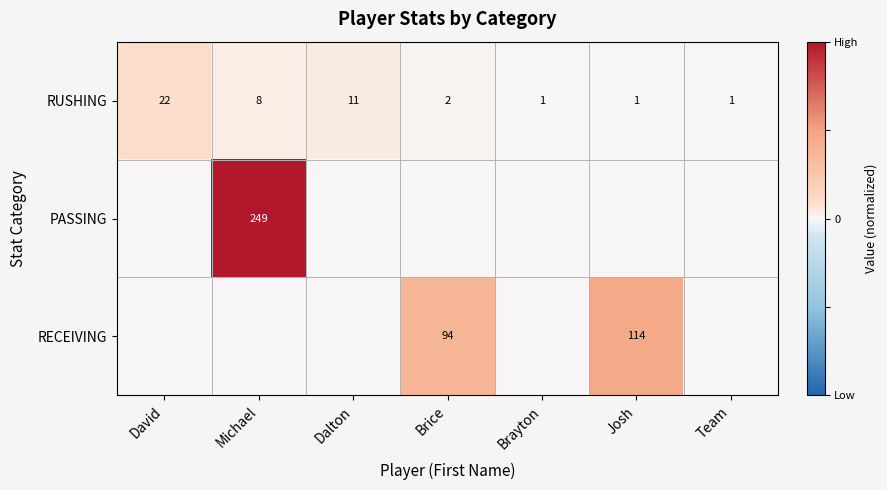

Between David and Team, which is larger?

David